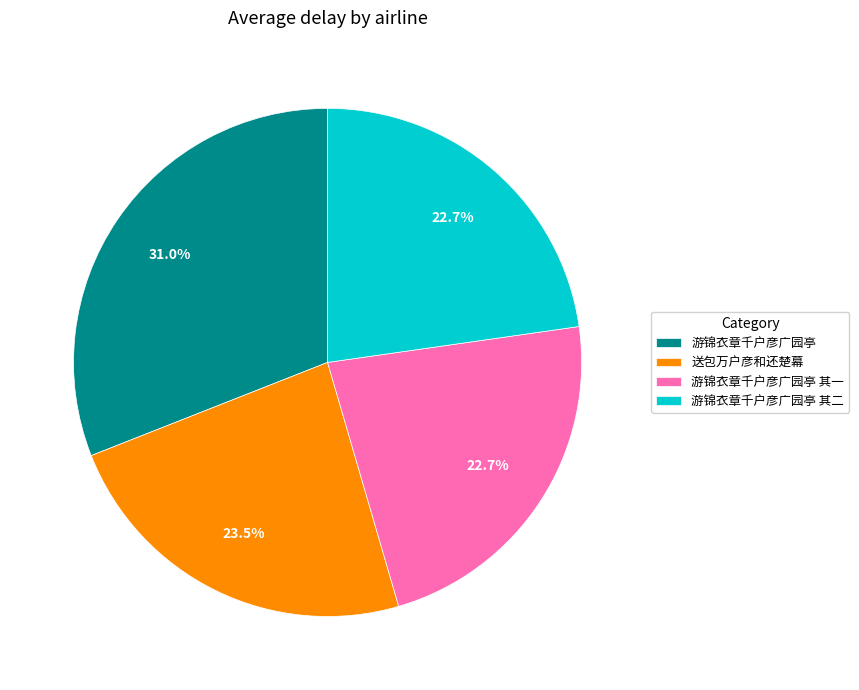

Is it true that 游锦衣章千户彦广园亭 is 40% of the pie?

False